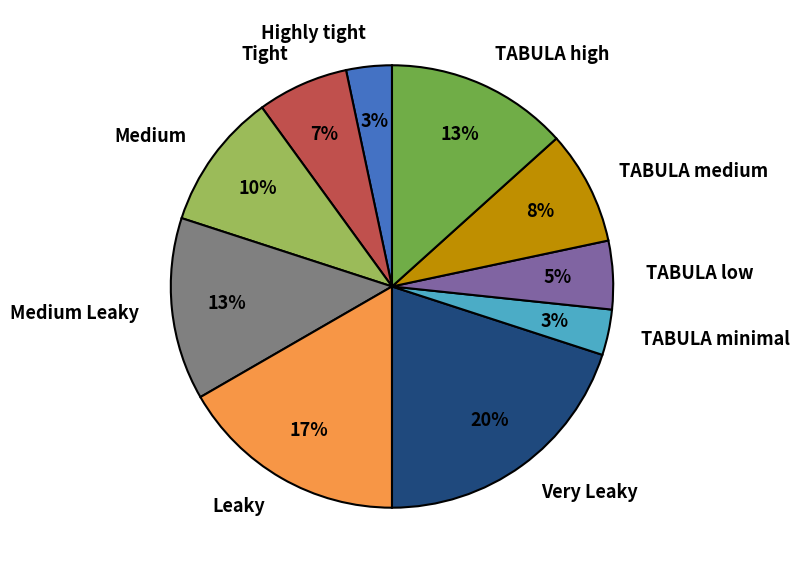

Is it true that TABULA minimal is 3% of the pie?

True